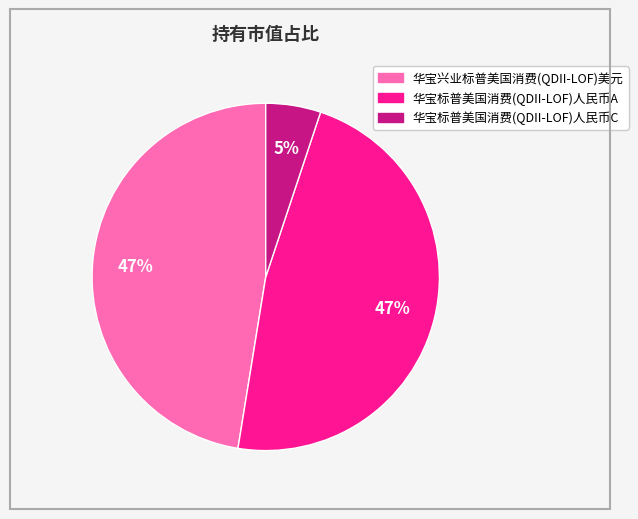

How many segments does this pie chart have?

3